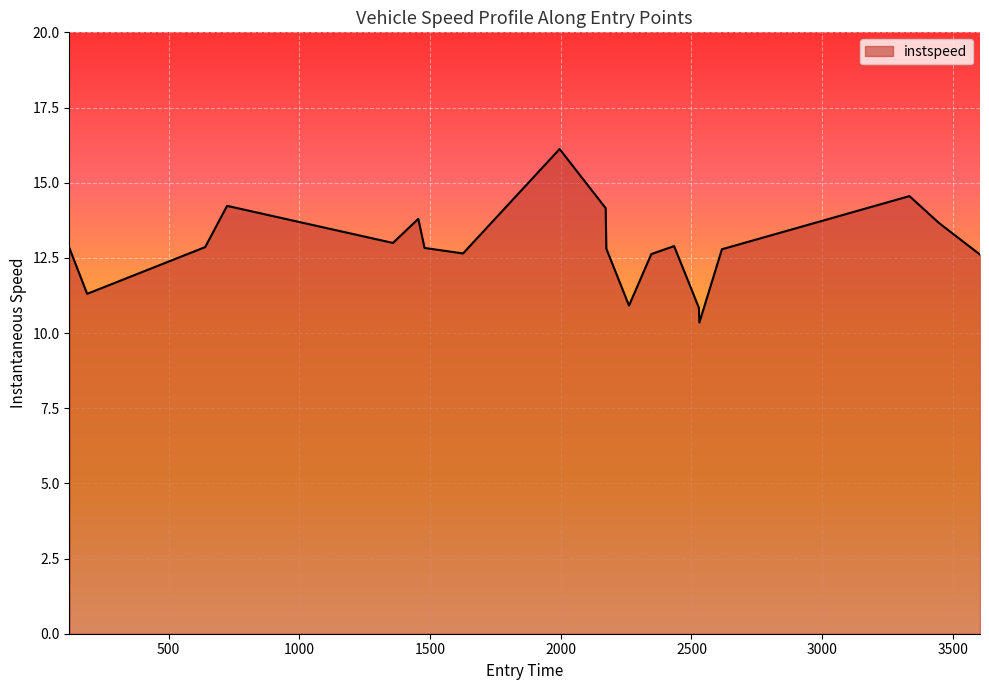

How many lines are shown in the chart?

1